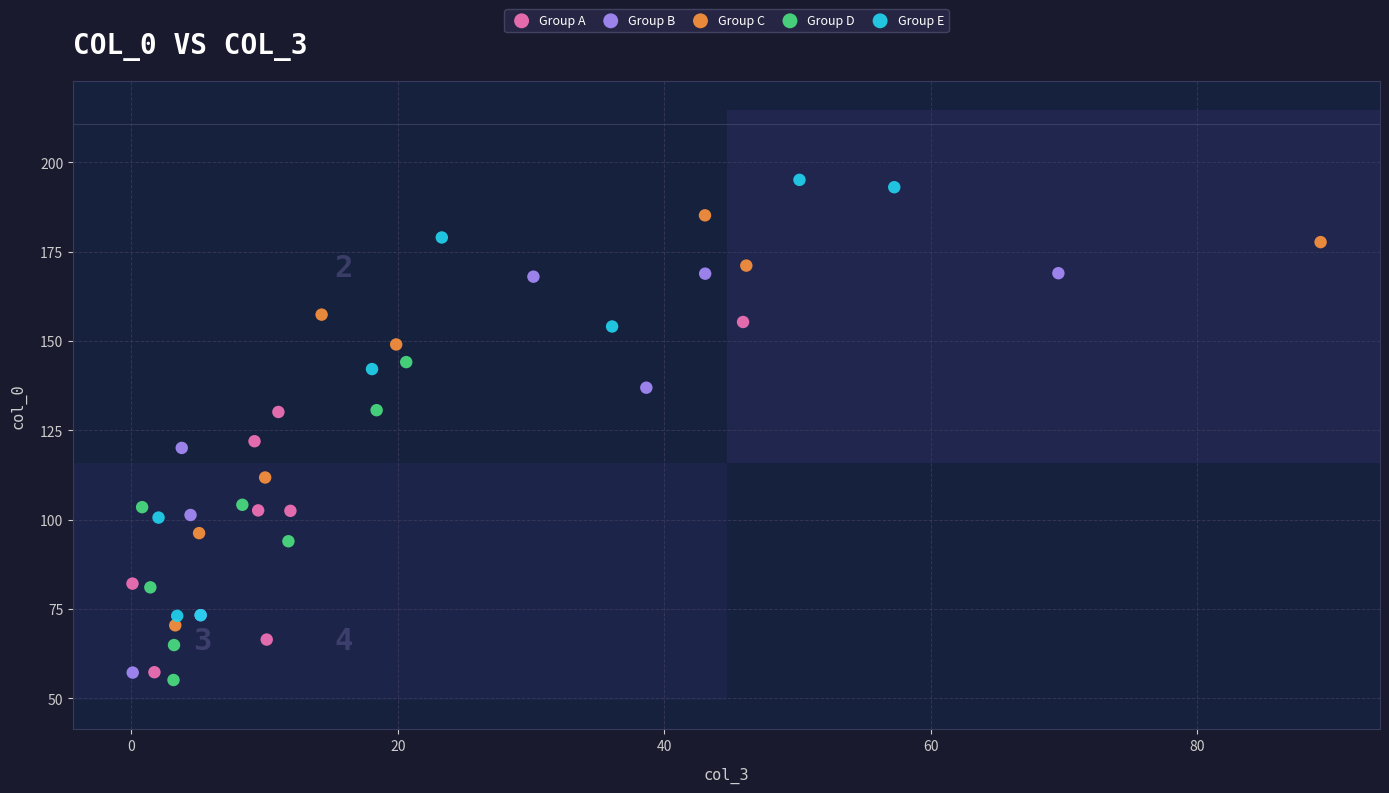

Which series reaches the minimum Y coordinate?

Group D